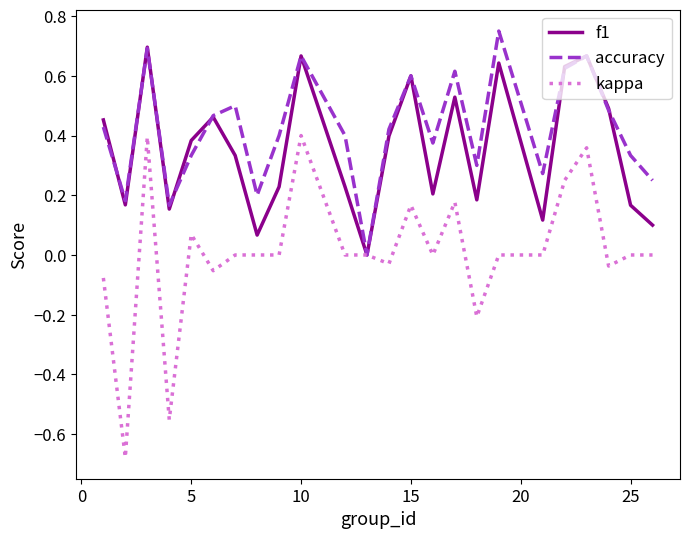

Which series has the widest spread of values?

kappa